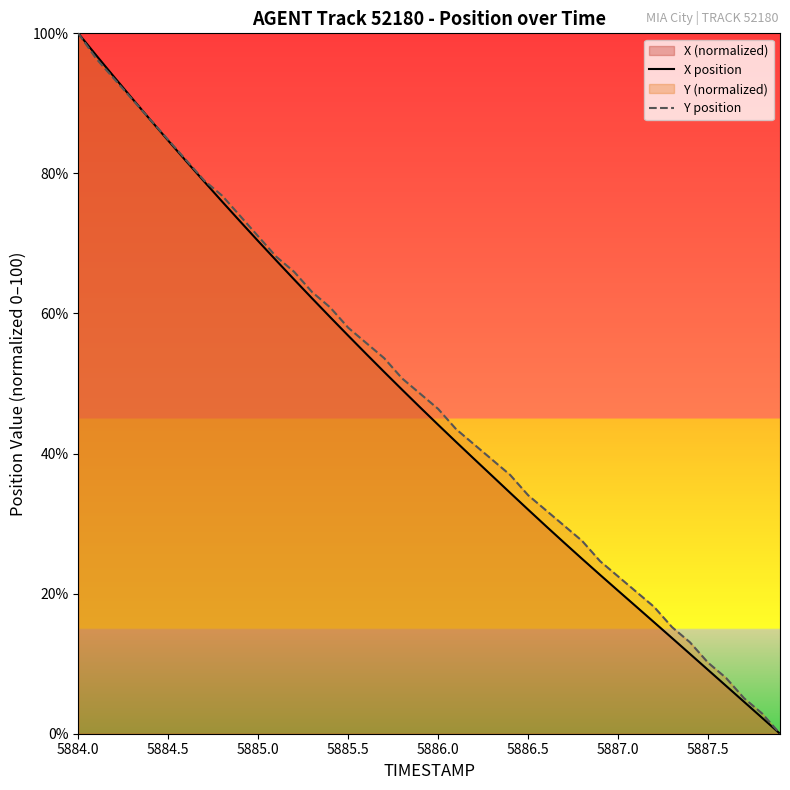

At which category is the sum across all series the highest?

5884.0